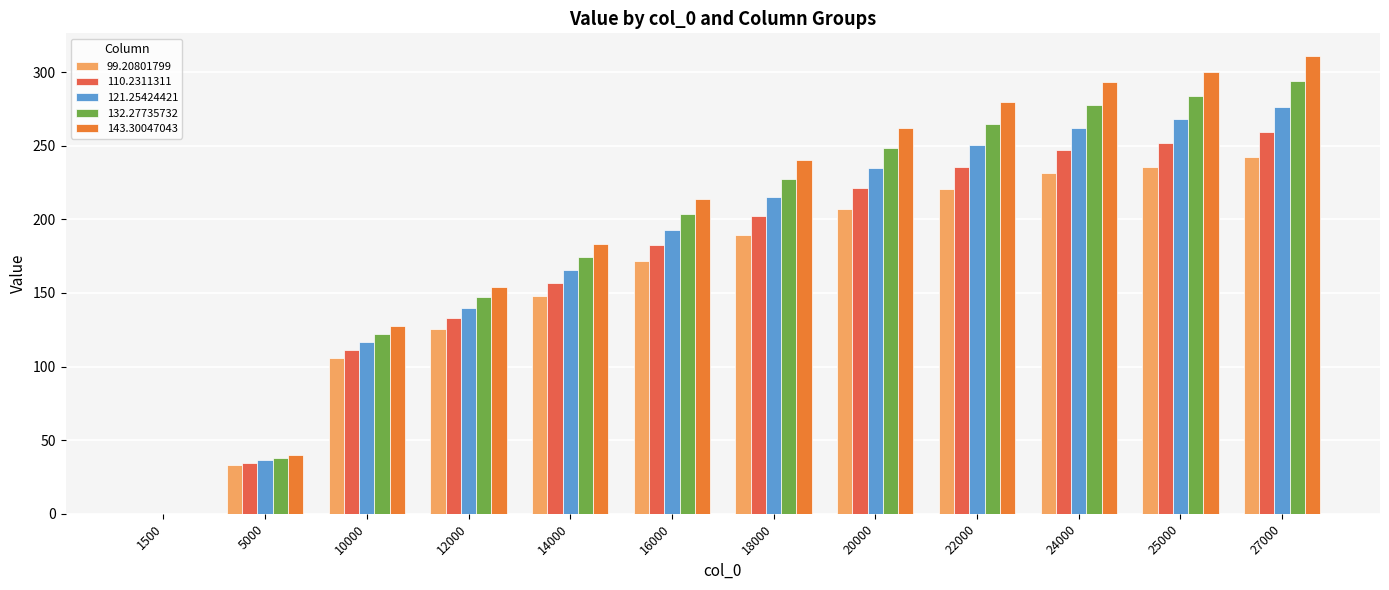

How many data points in 143.30047043 are above 240?

6